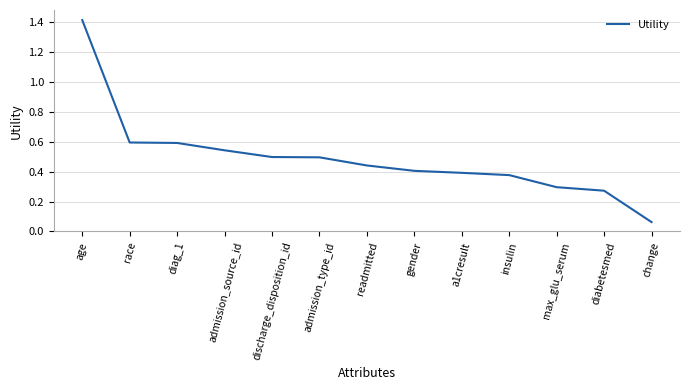

What position from the left is age?

1